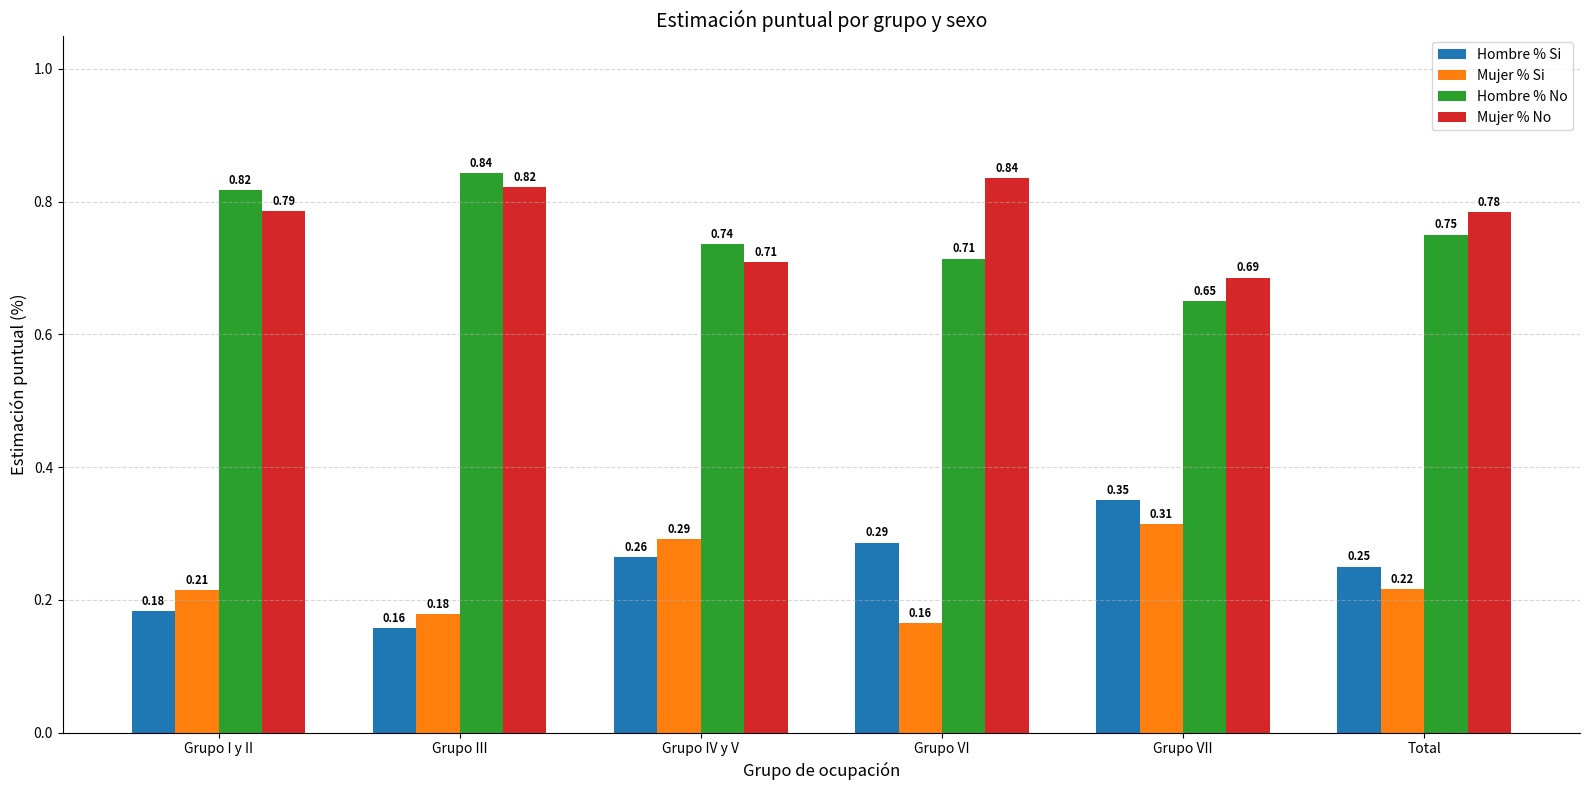

What are all the series names shown in the legend?

Hombre % Si, Mujer % Si, Hombre % No, Mujer % No